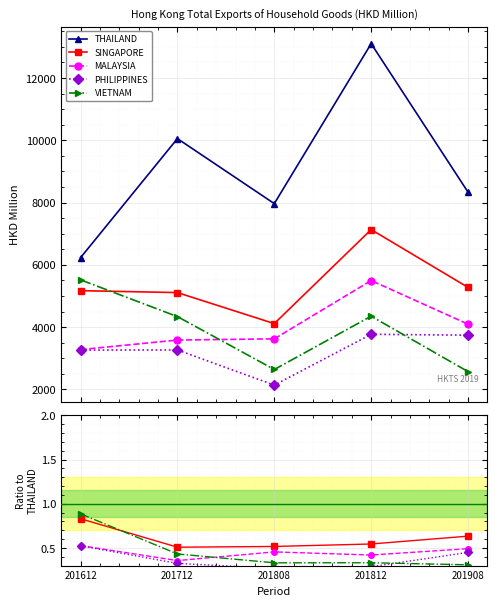

List the labels in order of PHILIPPINES value, smallest first.

201808, 201612, 201712, 201908, 201812